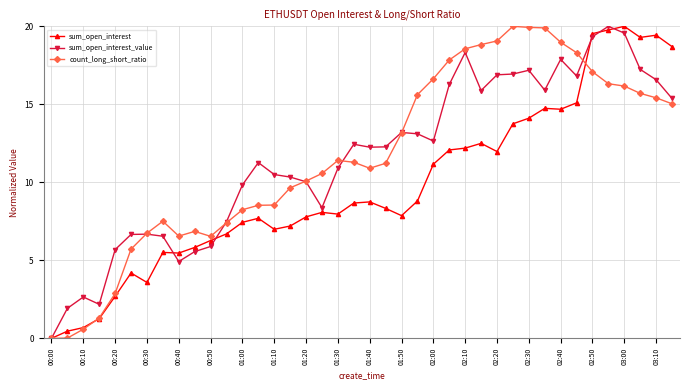

What is the value of the sum_open_interest_value point at the 11th from the left?

5.9